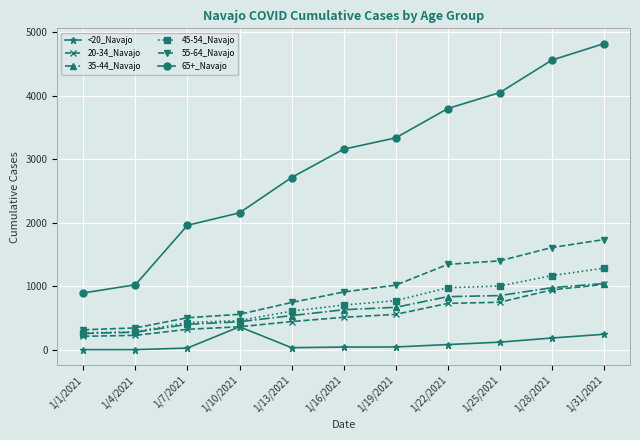

The 35-44_Navajo series shows 204 at 1/22/2021. True or false?

False